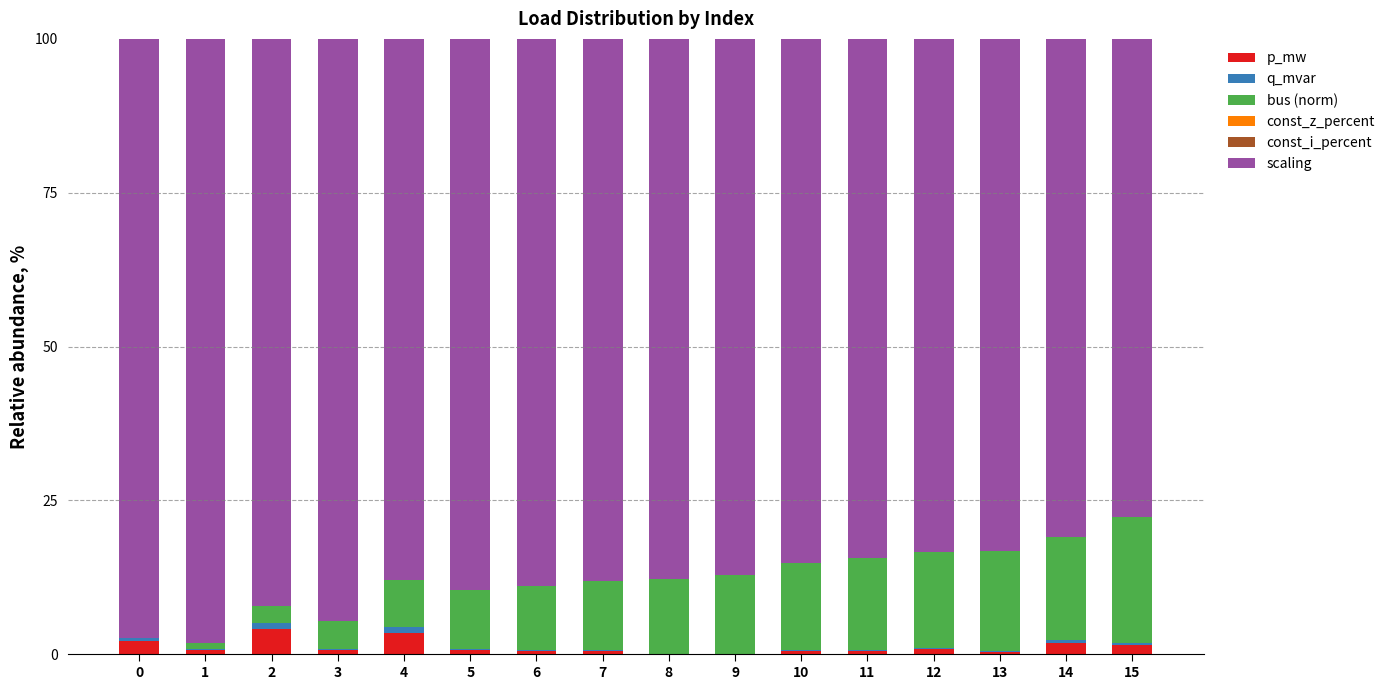

What is the sum of all p_mw values?

18.5